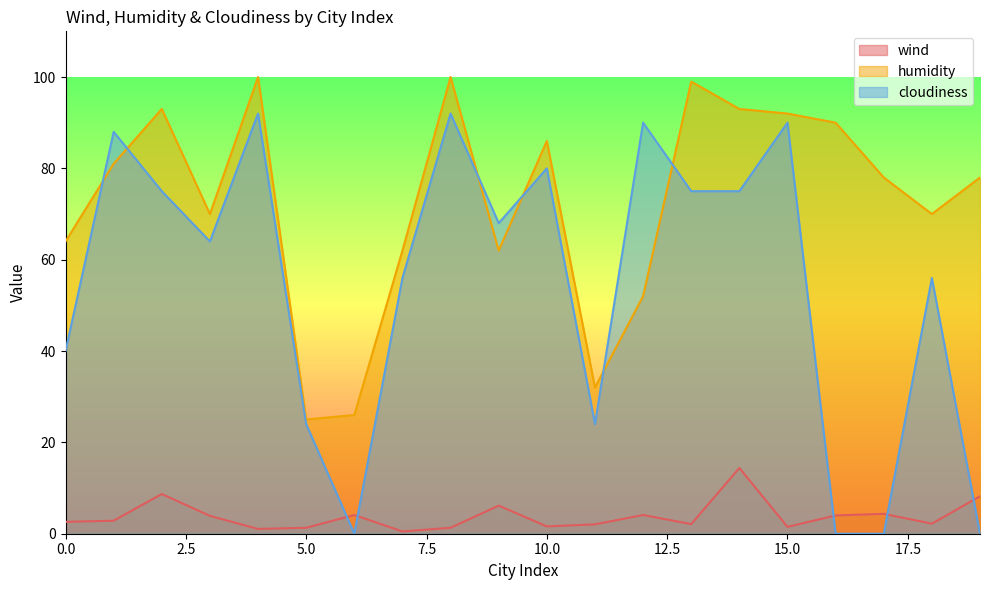

True or false: cloudiness has a value of 92.0 at 4.

True